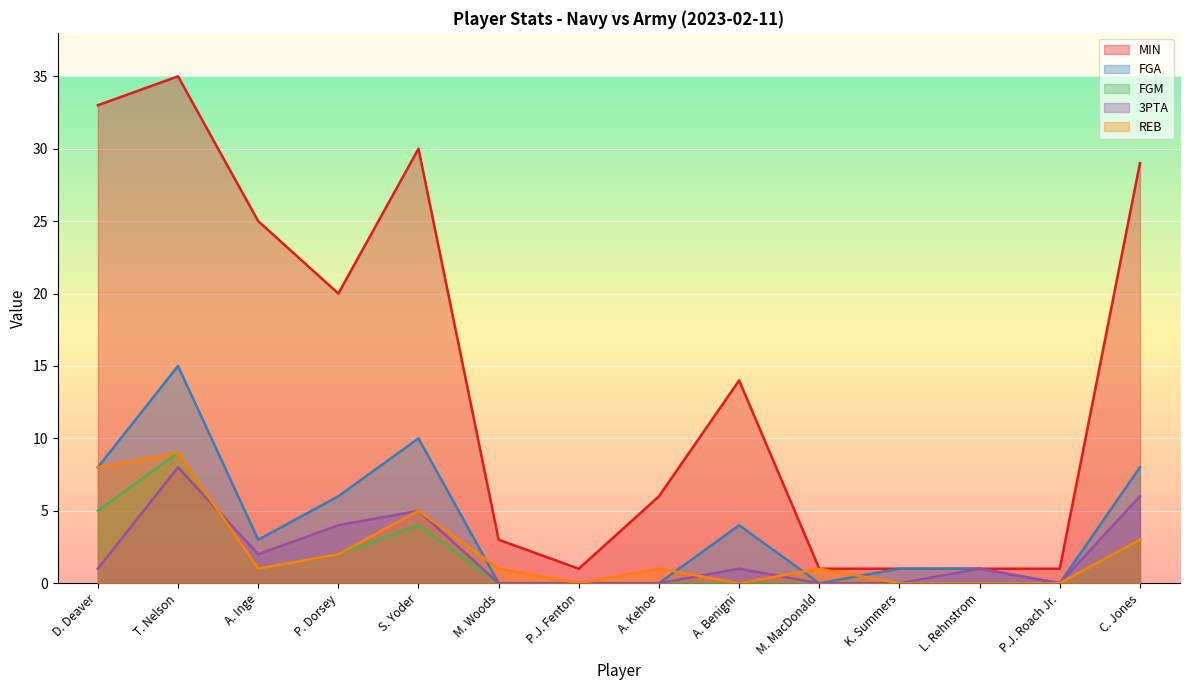

What is the maximum value for MIN?

35